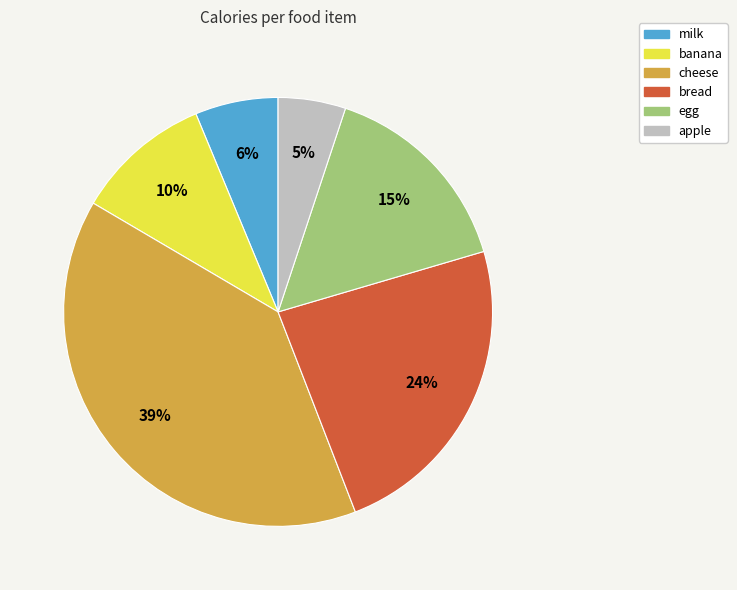

To the nearest percent, what is the difference between the banana and cheese slice percentages?

29%